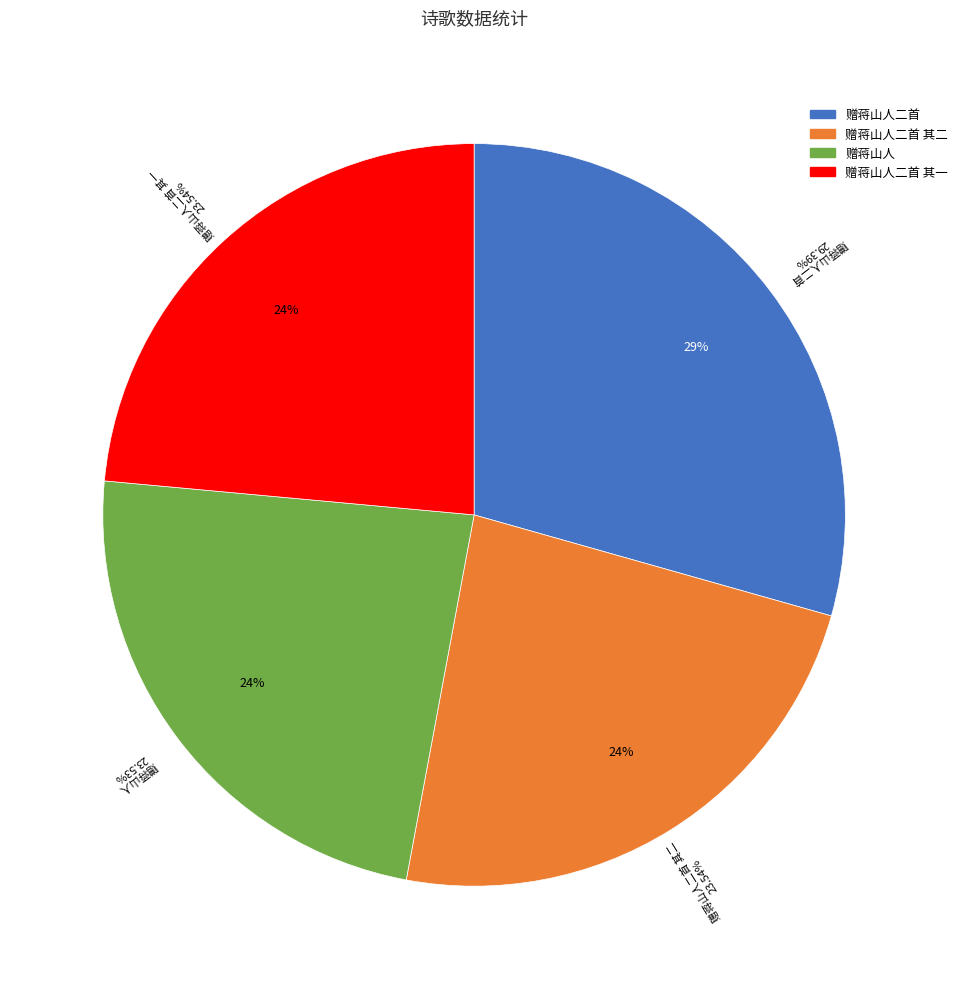

Count the number of slices in the pie.

4